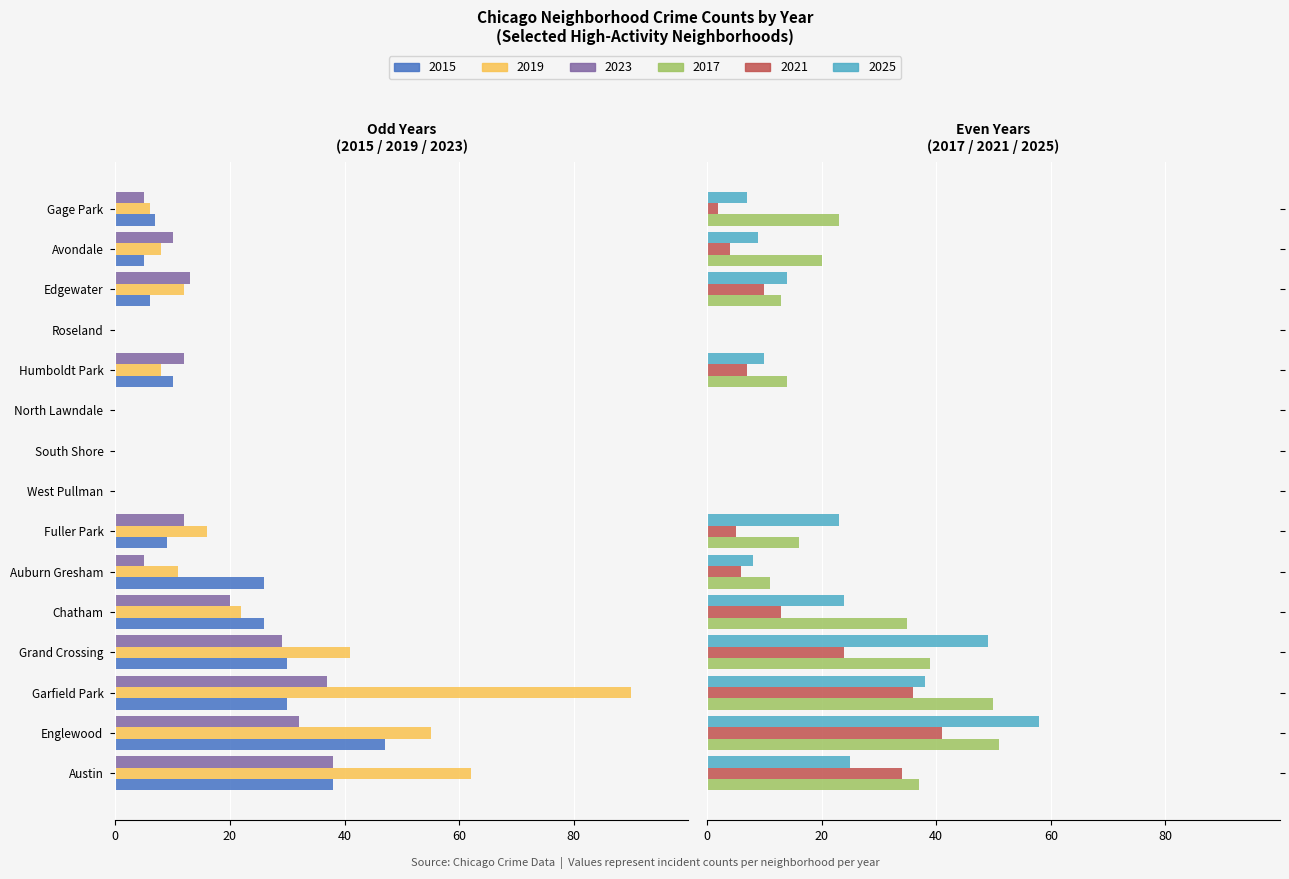

How many values in the 2017 series are below 16?

7